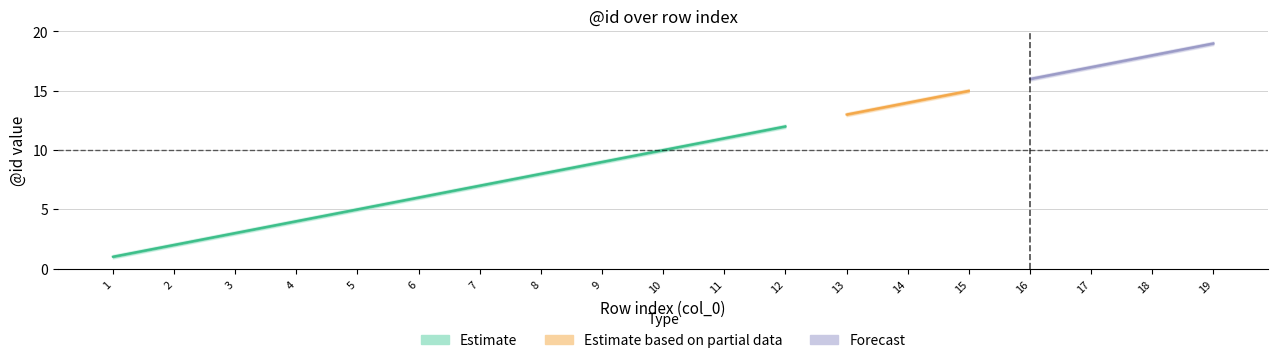

What is the value of the Estimate_lower point at the 4th from the left?

3.9